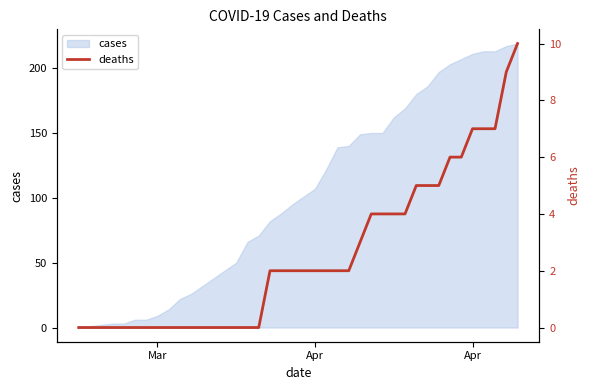

The chart shows a value of 3 at 24. True or false?

False